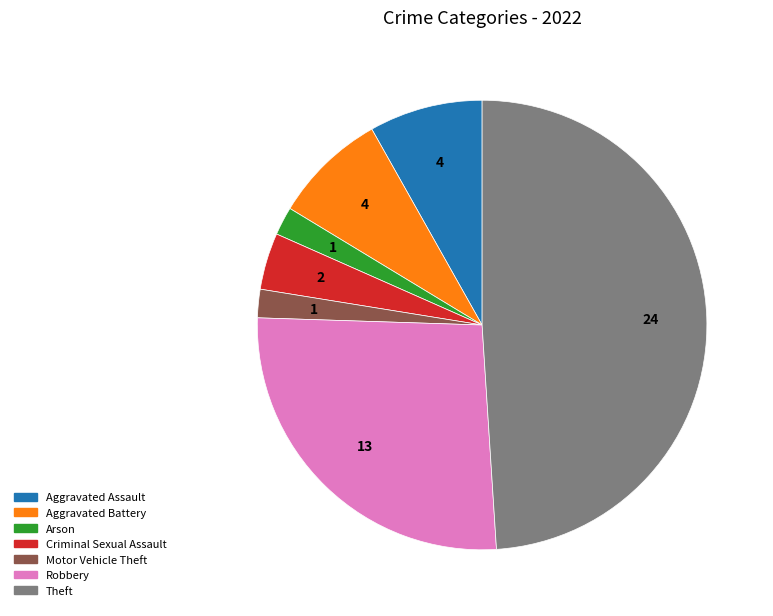

Is there a majority slice in this chart?

No